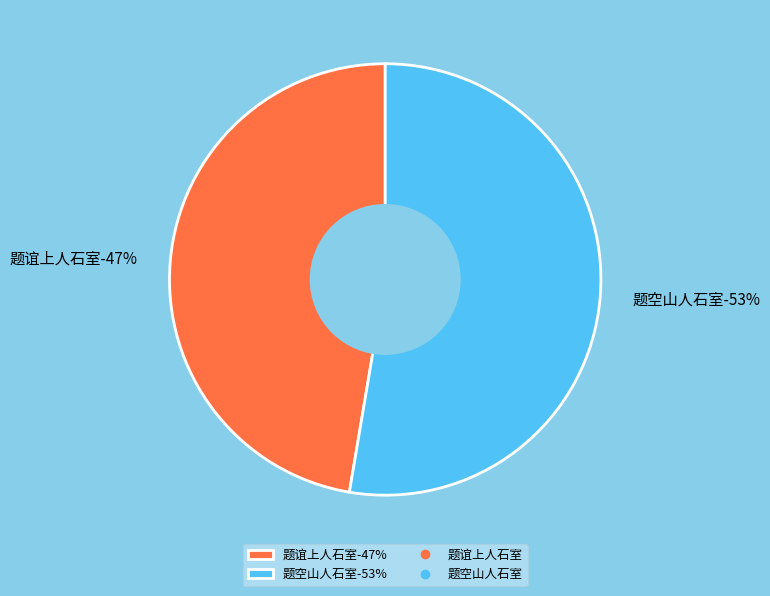

Combined, what portion of the pie is 题空山人石室 (1187514) and 题空山人石室 (12315)?

52.7%